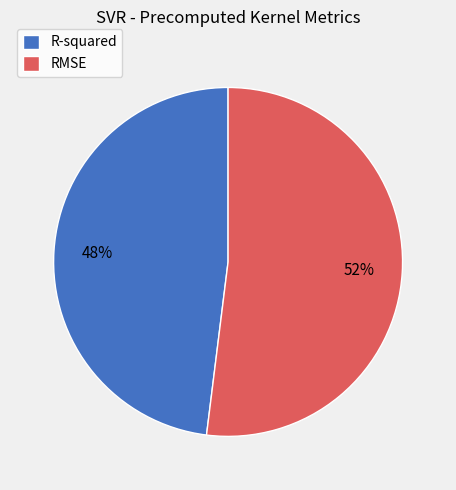

Approximately how many times larger is the value at R-squared compared to RMSE?

0.9